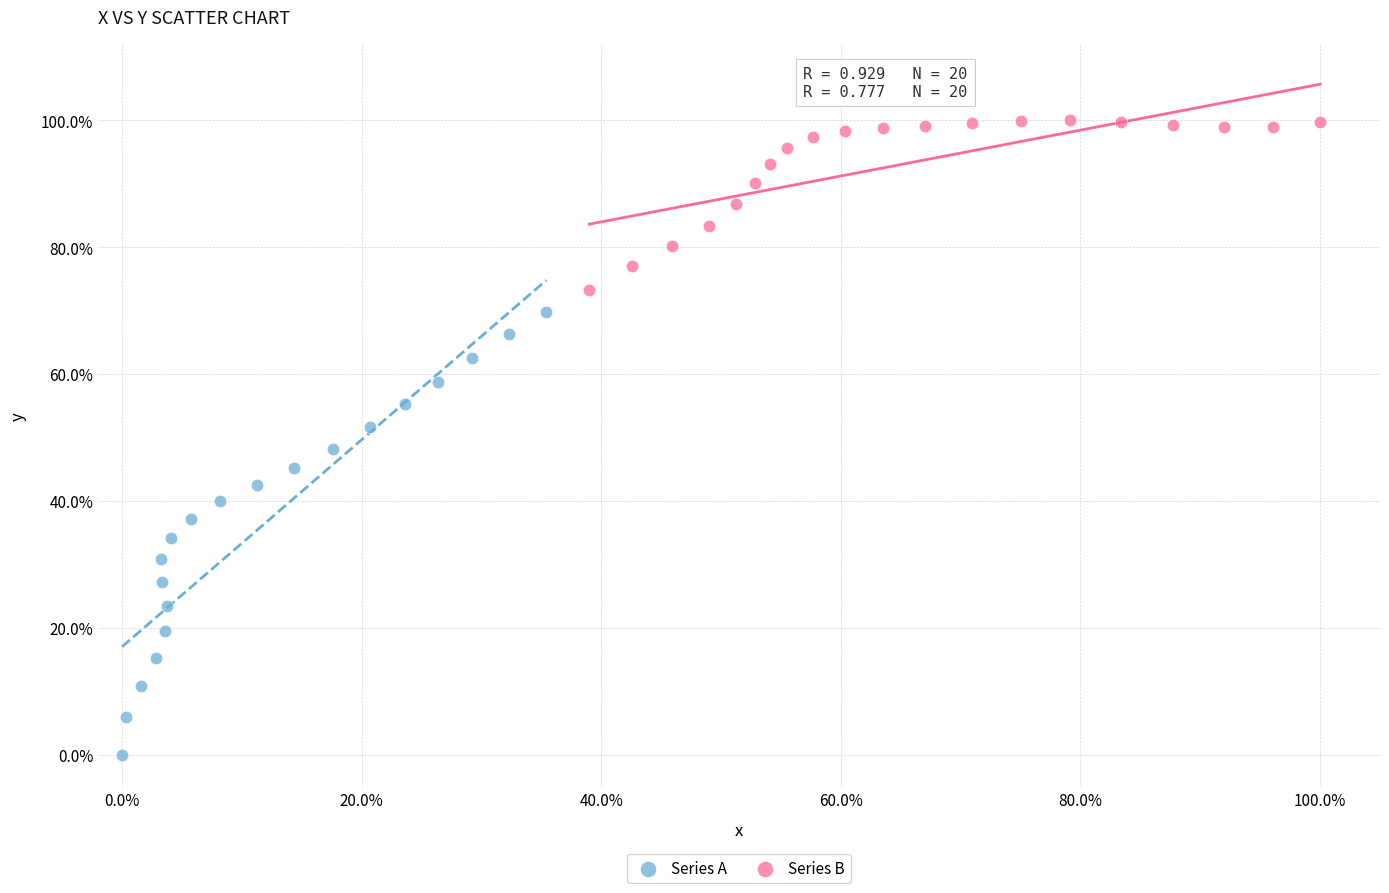

Which series contains the highest Y value?

Series B